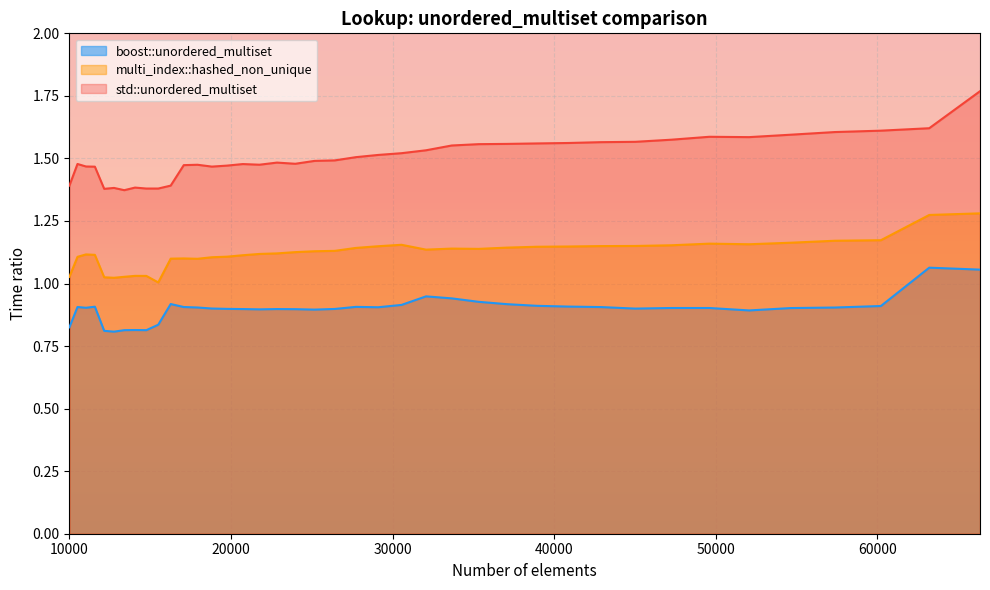

Count the boost::unordered_multiset values in the range 0 to 1.

38